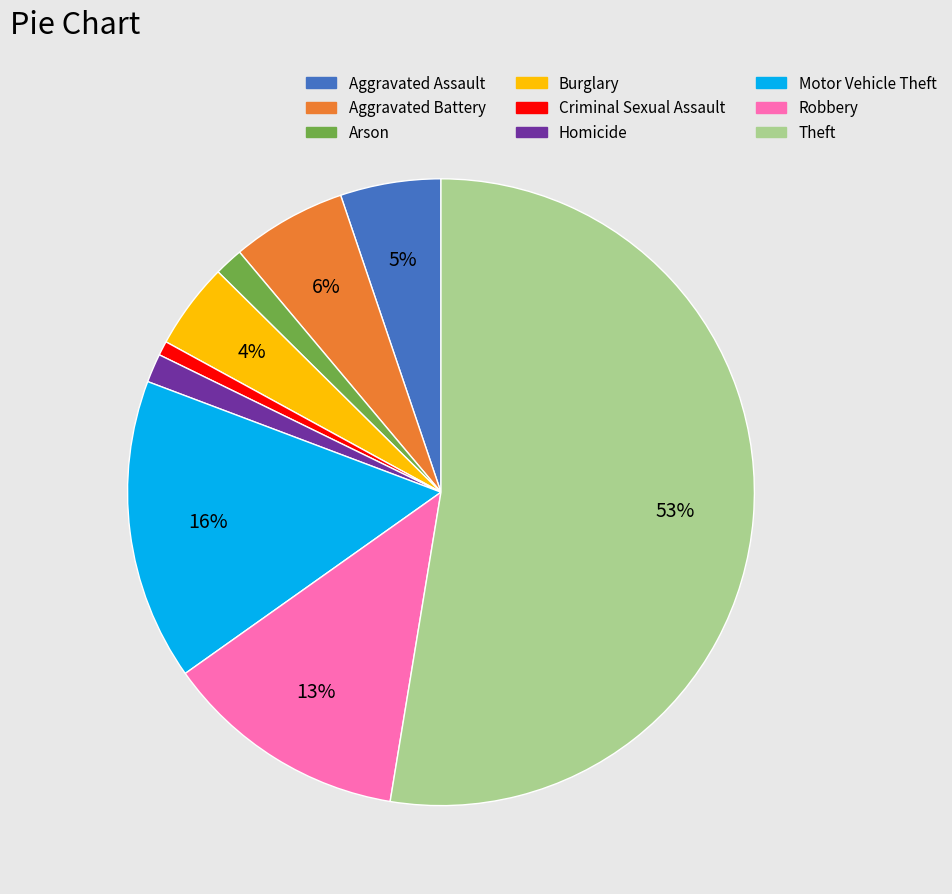

Is it true that Arson is 1% of the pie?

True